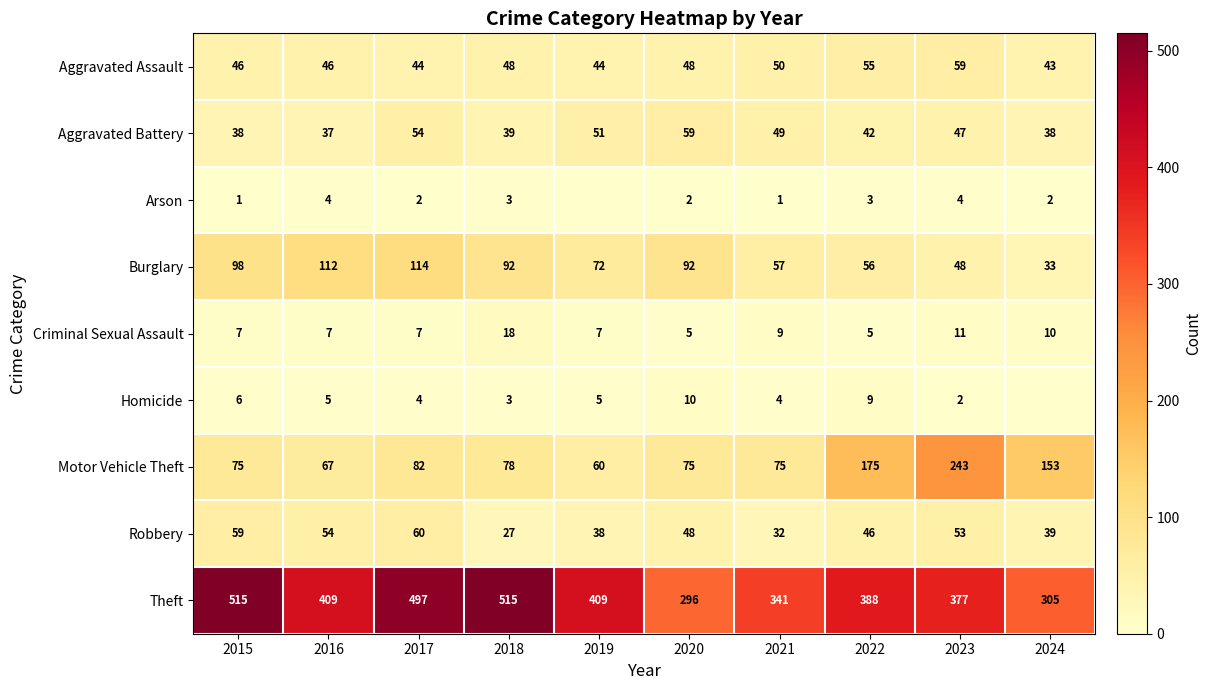

What is the sum of the Theft values at 2015 and 2016?

924